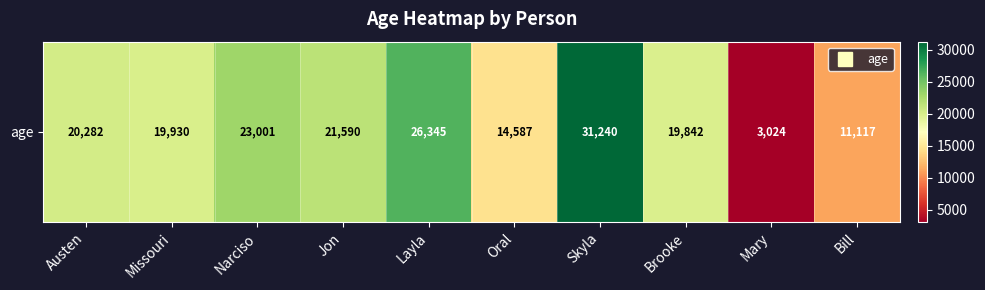

List the labels in order of value, largest first.

Skyla, Layla, Narciso, Jon, Austen, Missouri, Brooke, Oral, Bill, Mary